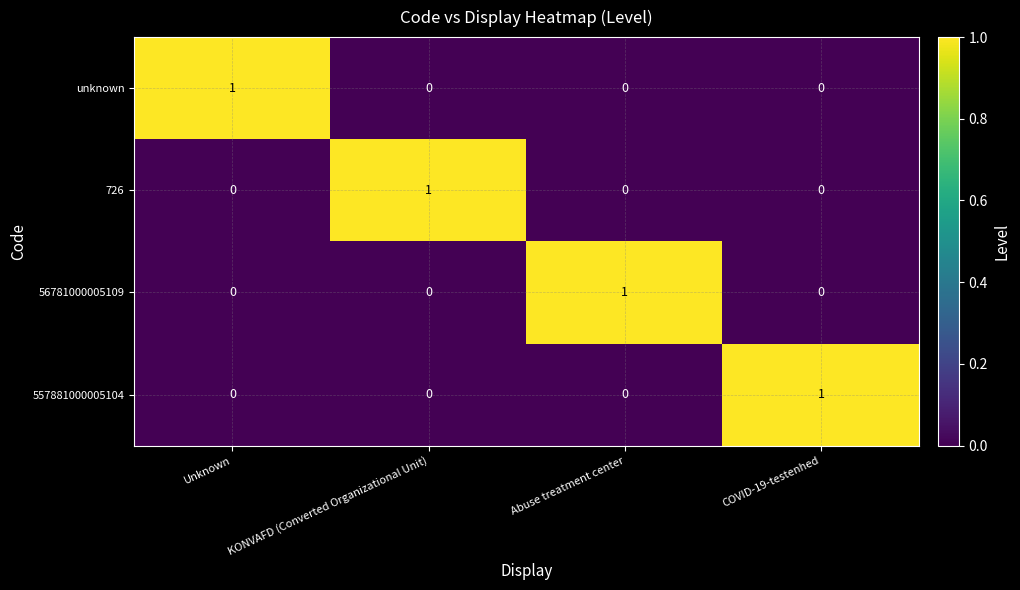

At how many categories does at least one series exceed 0?

4